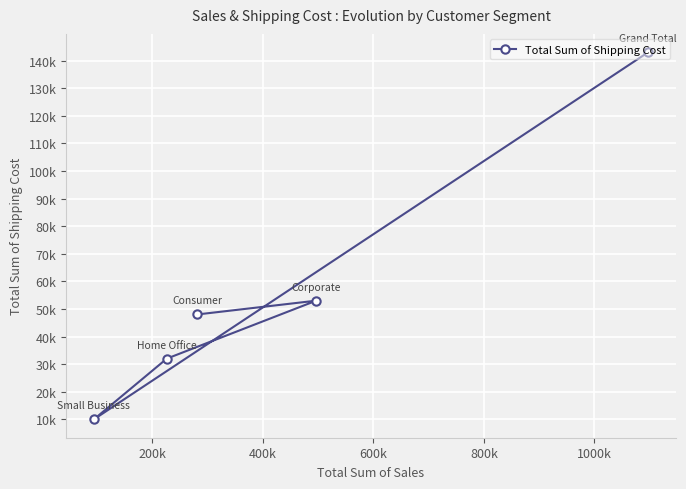

What is the sum of the values at 400k and 200k?

85000